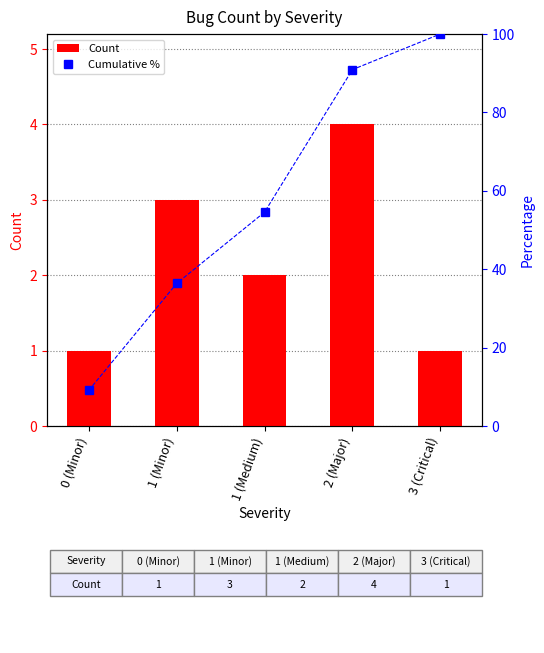

Count the number of categories in the chart.

5